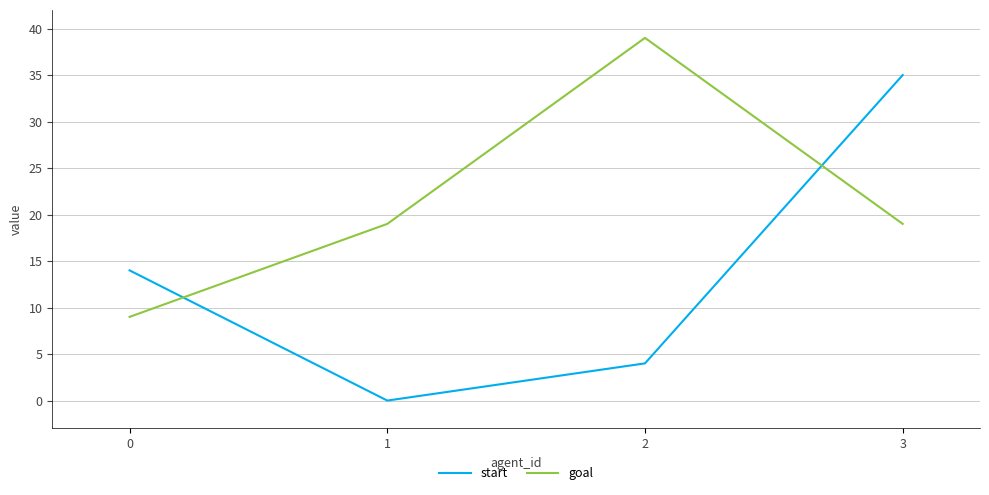

The value of goal at 3 is 13. True or false?

False